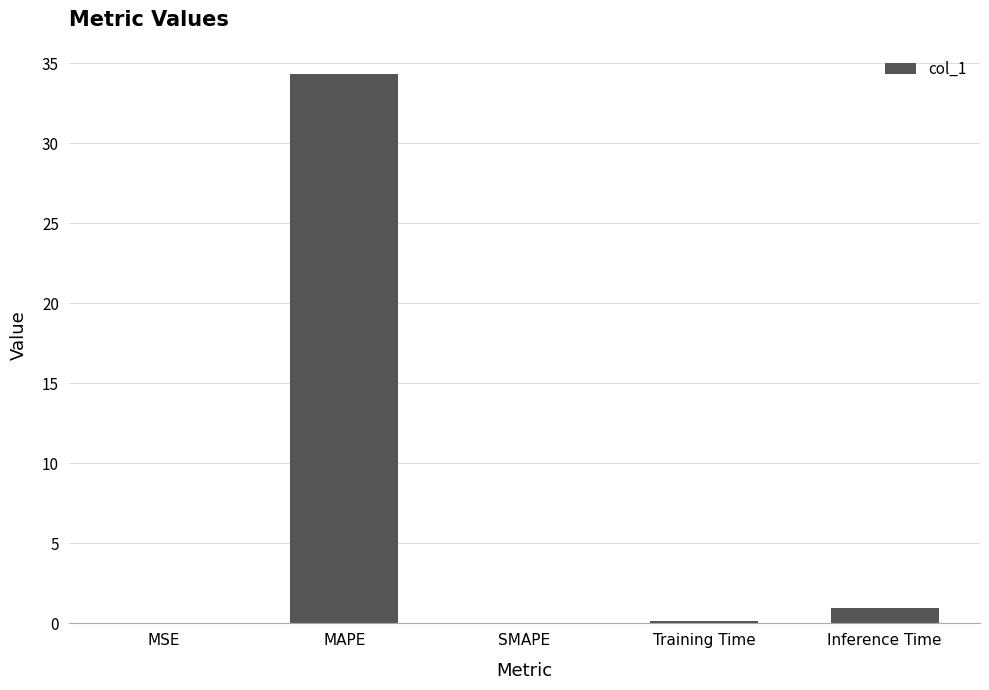

Where is the data nearest to the value 17?

Inference Time